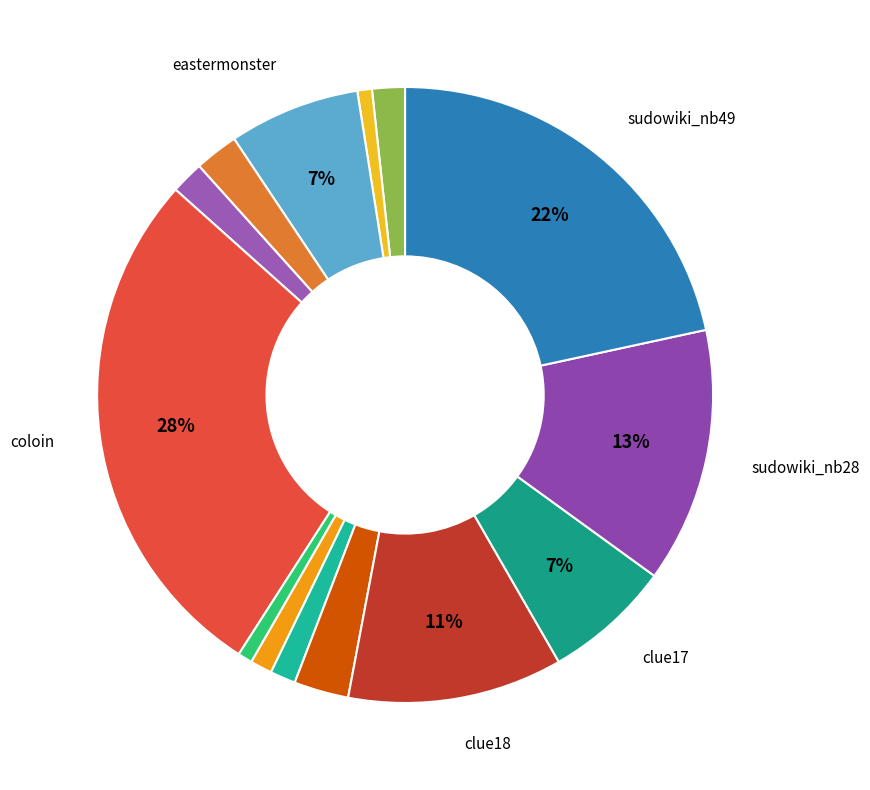

How many segments does this pie chart have?

14